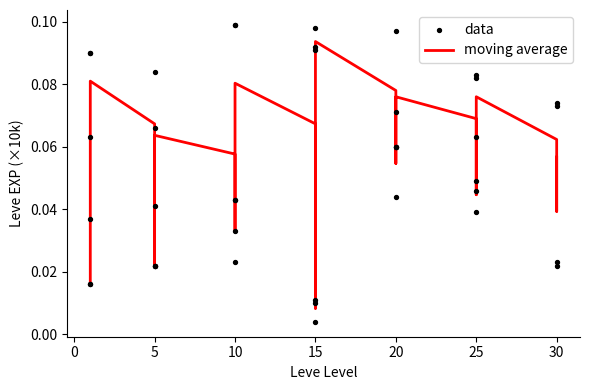

Which series reaches the minimum Y coordinate?

data